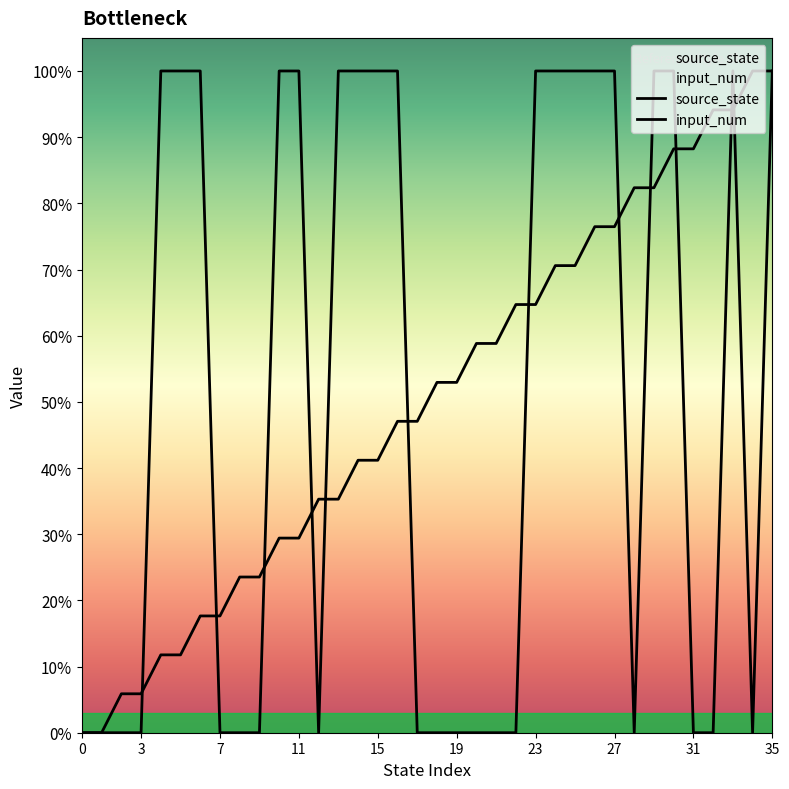

How many lines are shown in the chart?

2